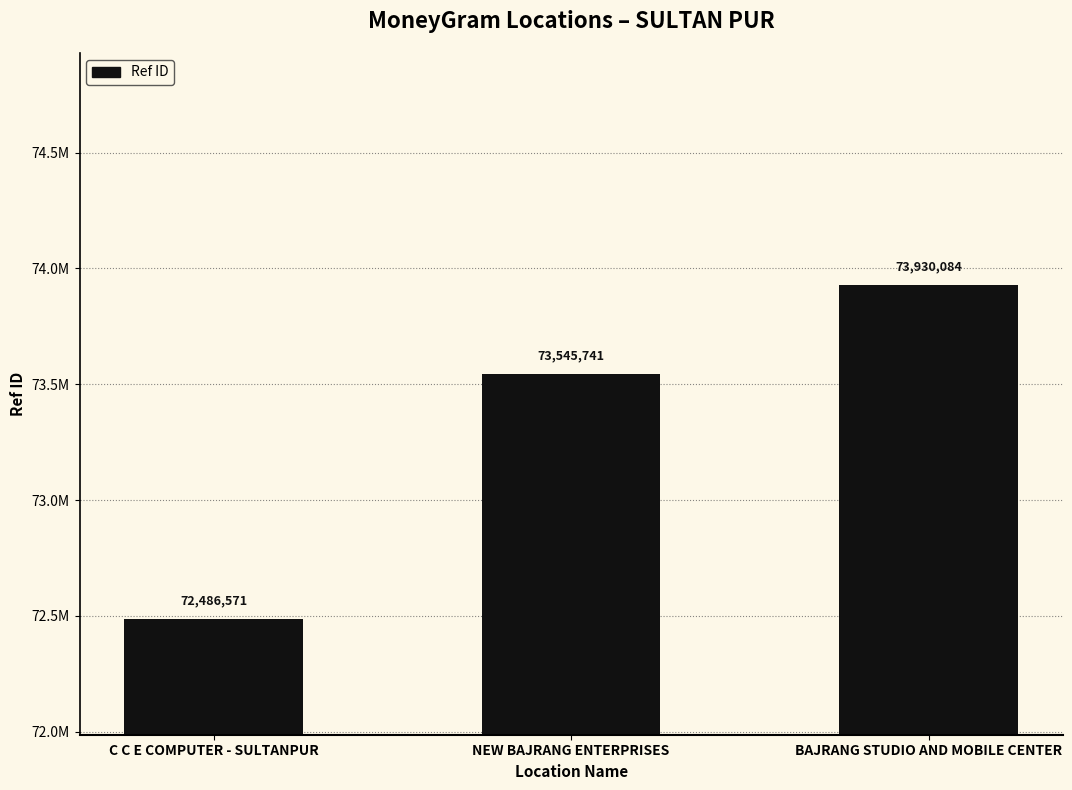

Between BAJRANG STUDIO AND MOBILE CENTER and C C E COMPUTER - SULTANPUR, which is larger?

BAJRANG STUDIO AND MOBILE CENTER